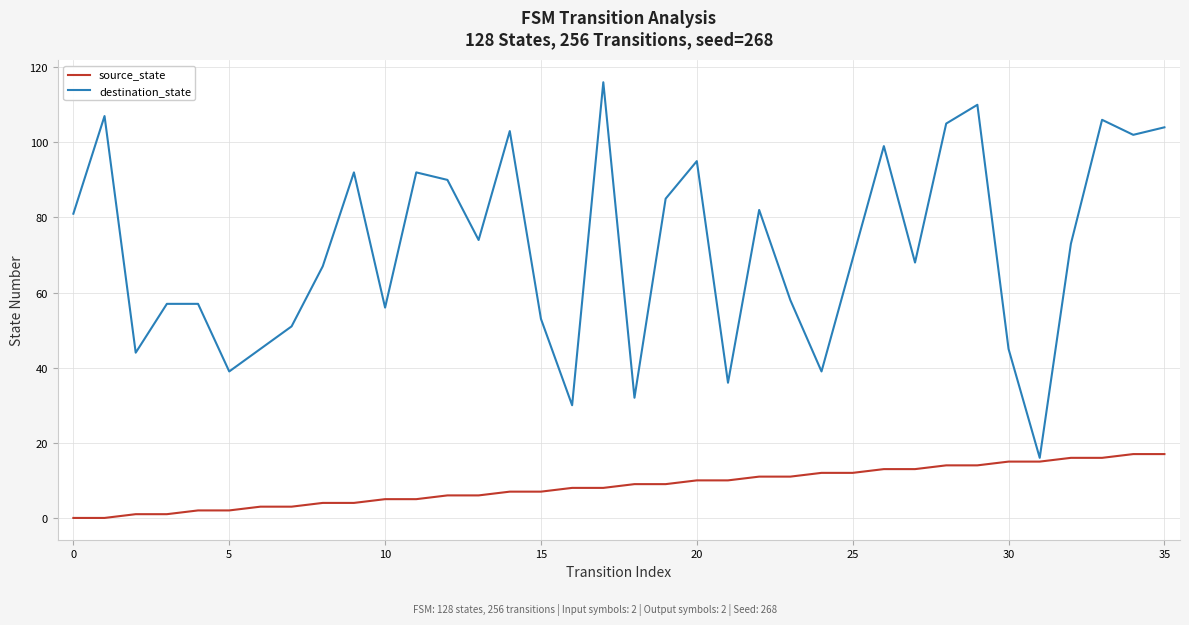

What is the minimum value for destination_state?

16